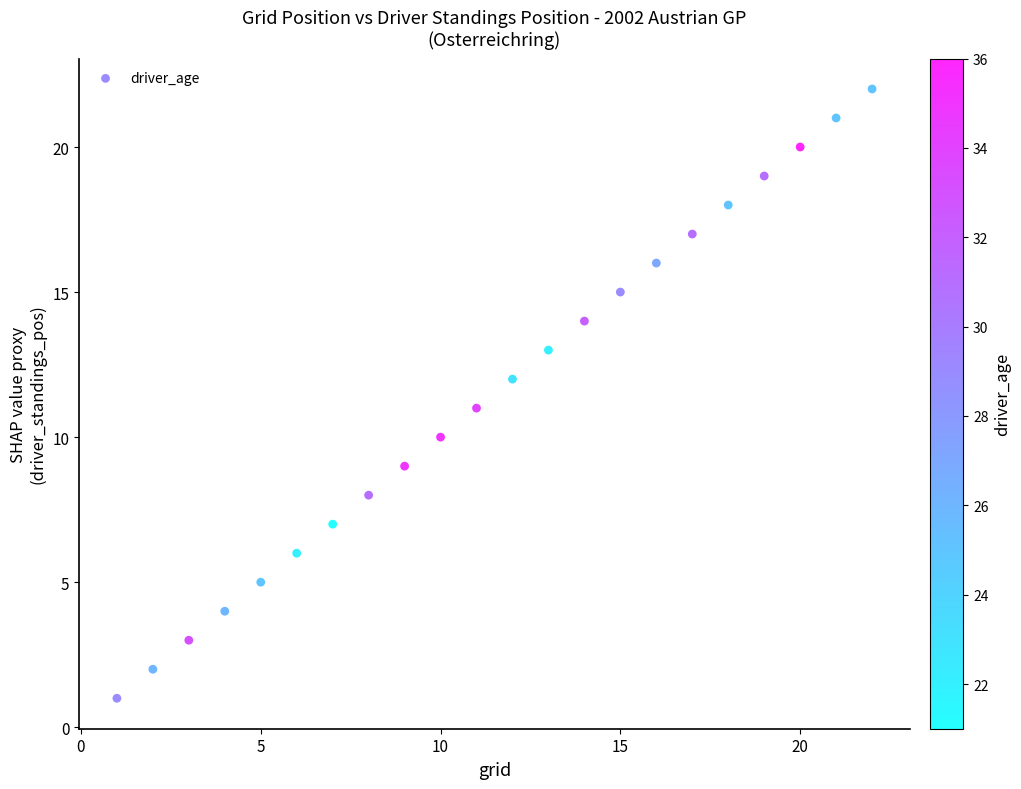

What is the range of Y values (max minus min)?

21